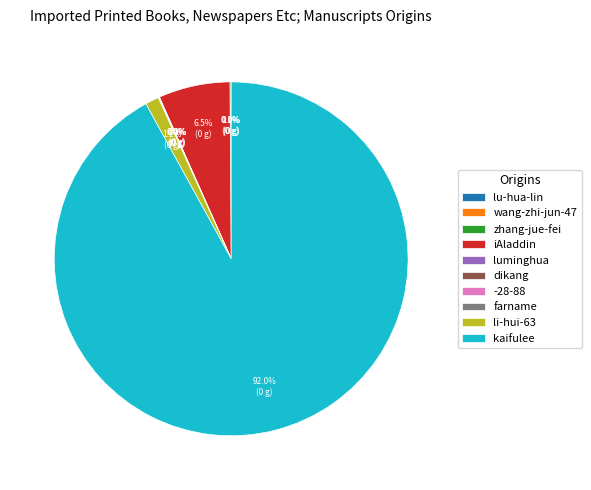

Does any single category account for the majority?

Yes